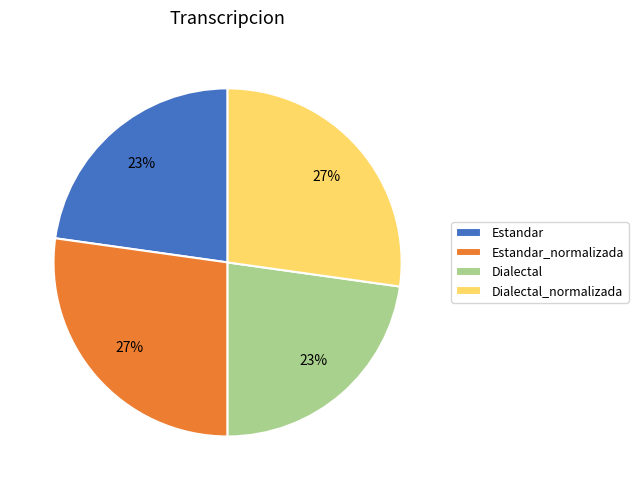

What percentage is the Dialectal slice, to the nearest percent?

23%